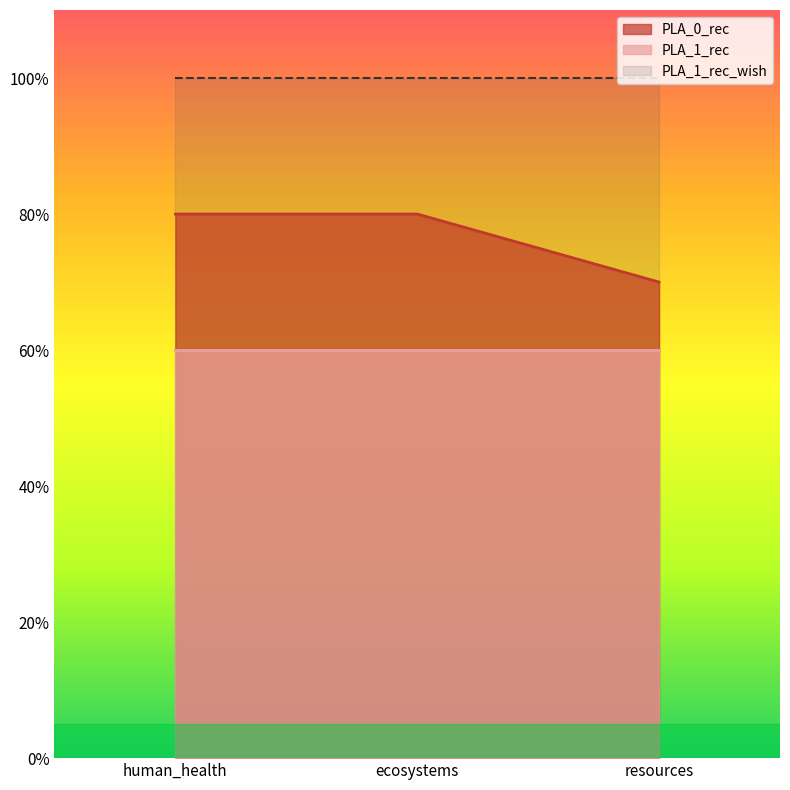

At which category does the chart reach its peak across all series?

human_health